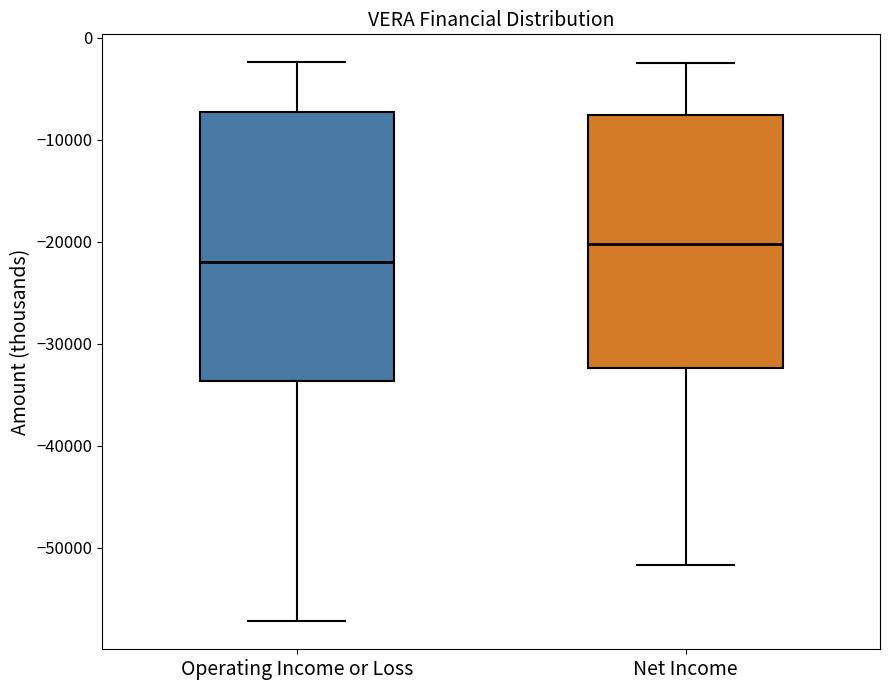

Comparing the boxes themselves (not the whiskers), which one is the tallest?

Operating Income or Loss